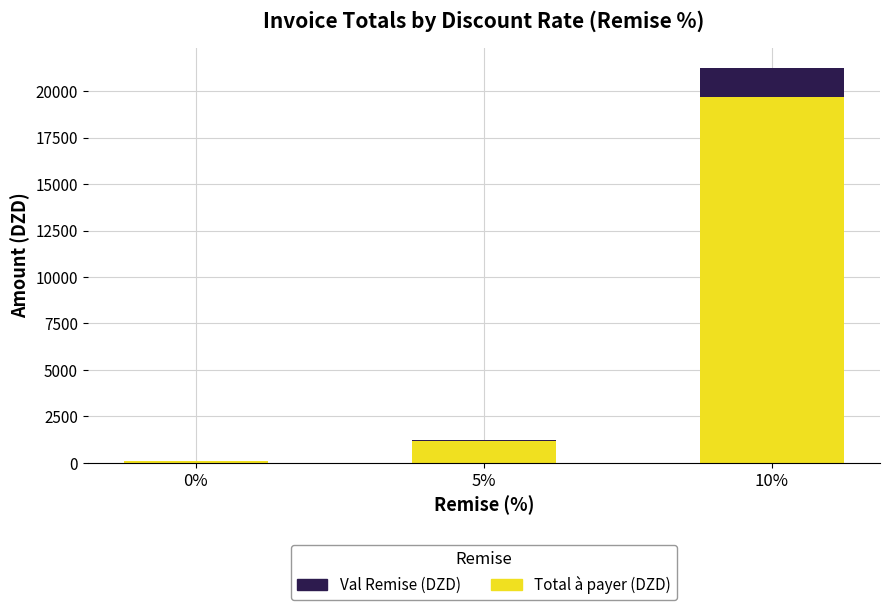

At which category is the sum across all series the highest?

10%